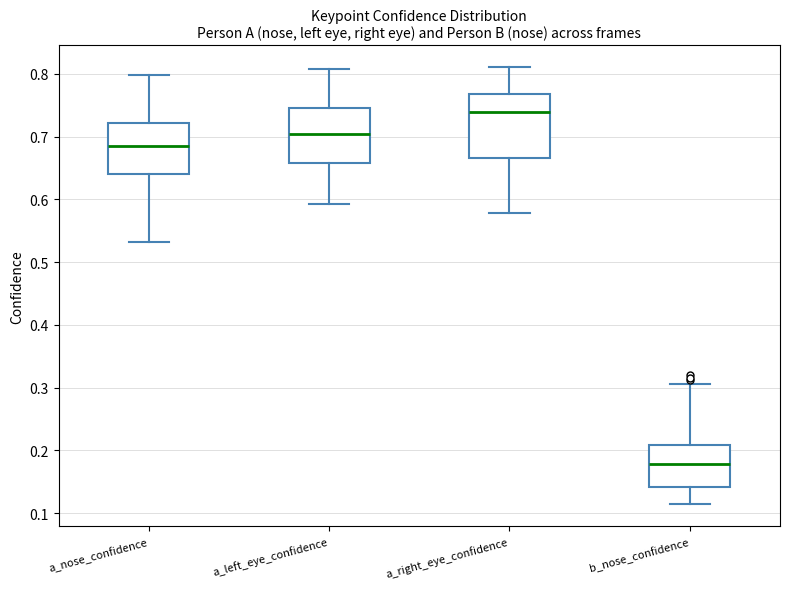

Reading left to right, transcribe this box plot: for each box, give where its median line is, the range the box spans, and where its two whiskers end, as read against the y-axis. The values are not printed on the chart, so give them approximately, as read against the axis.

a_nose_confidence: median 0.69, box 0.64 to 0.72, whiskers 0.53 to 0.80
a_left_eye_confidence: median 0.70, box 0.66 to 0.75, whiskers 0.59 to 0.81
a_right_eye_confidence: median 0.74, box 0.67 to 0.77, whiskers 0.58 to 0.81
b_nose_confidence: median 0.18, box 0.14 to 0.21, whiskers 0.11 to 0.30